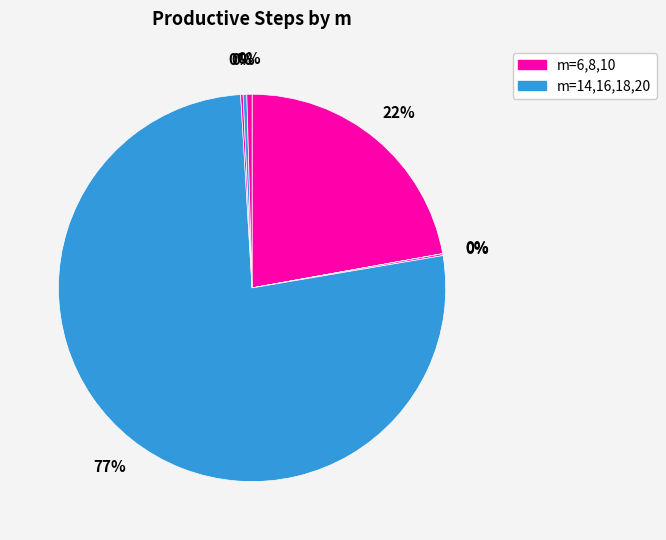

Which slice is the largest?

14